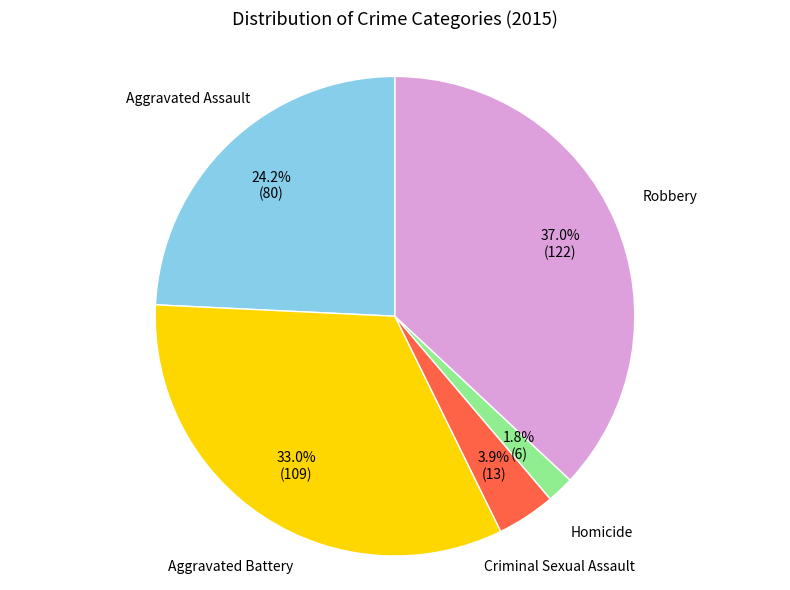

Is there a majority slice in this chart?

No